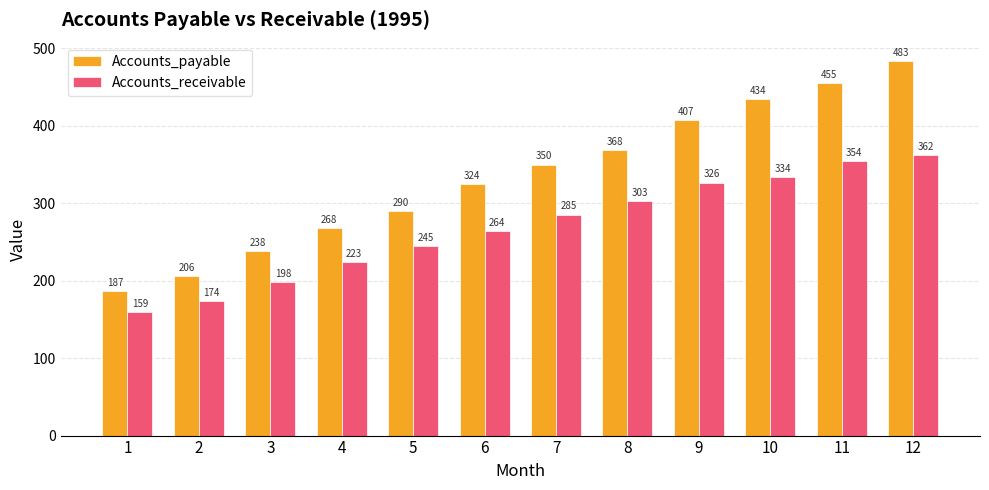

How many series are shown in this chart?

2